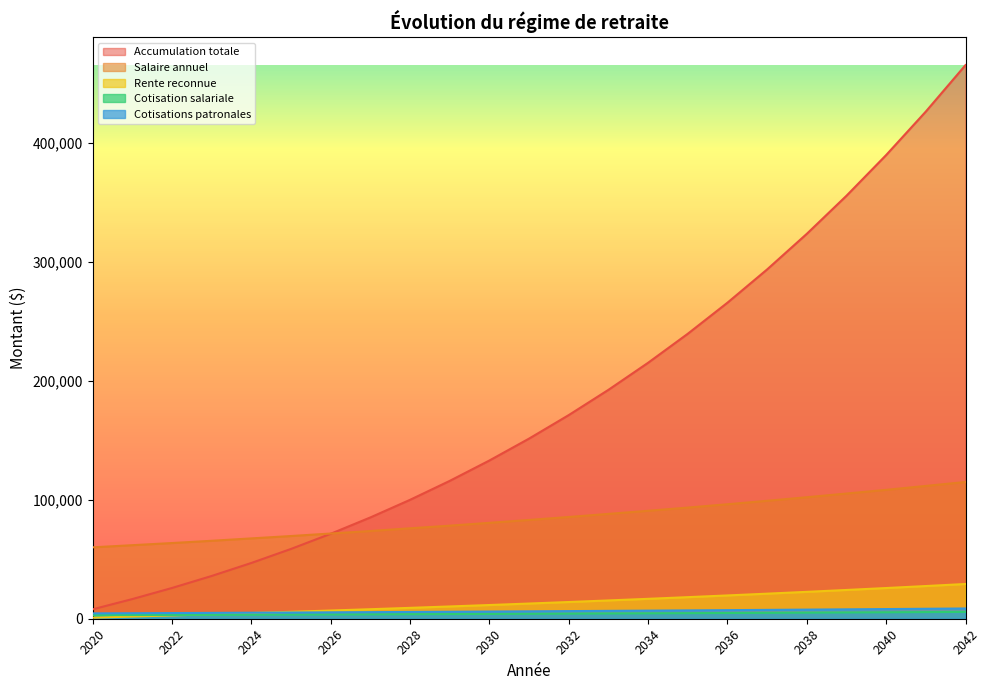

Rank the series at 2031 from highest to lowest value.

Accumulation totale, Salaire annuel, Rente reconnue, Cotisations patronales, Cotisation salariale